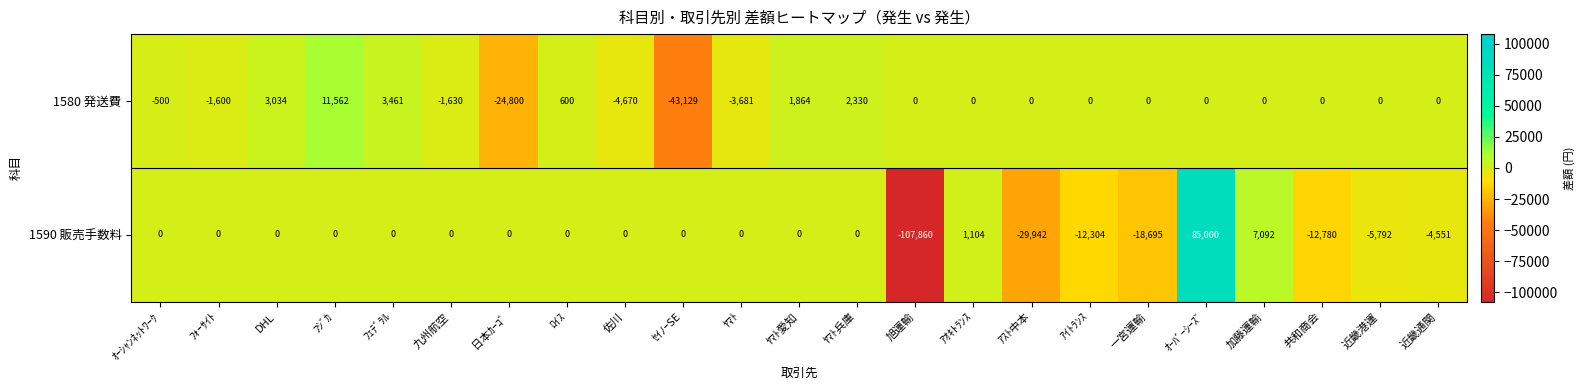

How many data points does each series have?

23